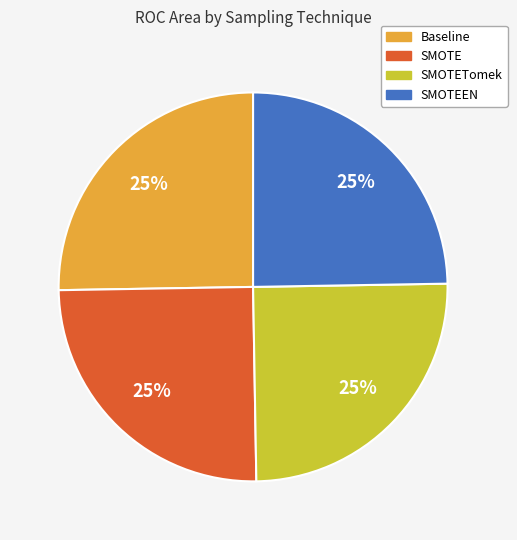

Does any single category account for the majority?

No